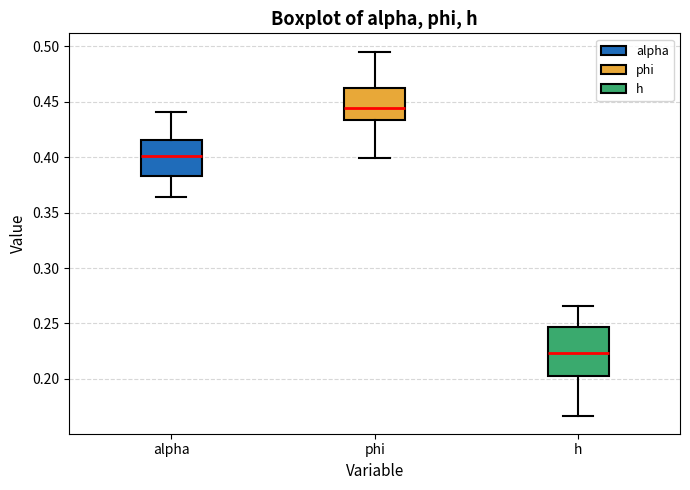

Reading left to right, read every box against the y-axis: the position of its median line, the range the box covers, and the ends of its whiskers. The values are not printed on the chart, so give them approximately, as read against the axis.

alpha: median 0.400, box 0.385 to 0.415, whiskers 0.365 to 0.440
phi: median 0.445, box 0.435 to 0.465, whiskers 0.400 to 0.495
h: median 0.225, box 0.205 to 0.245, whiskers 0.165 to 0.265